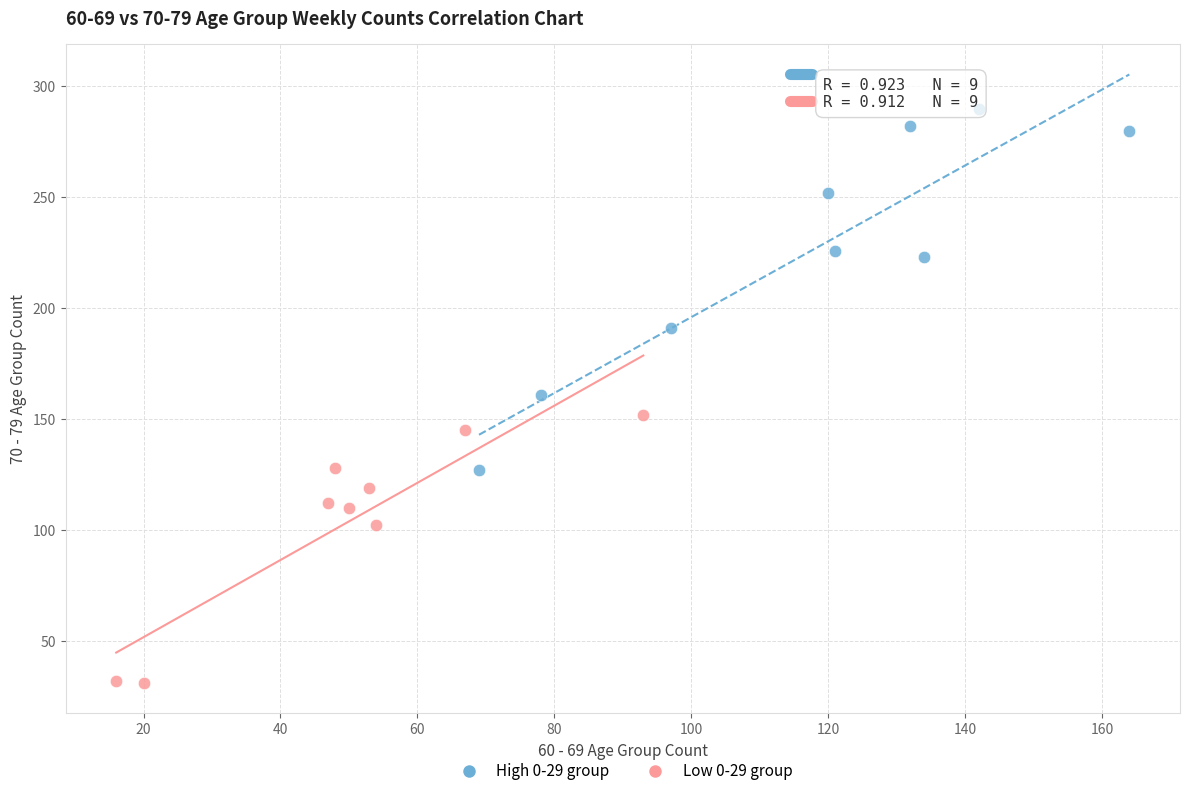

Which series has the largest Y range (max minus min)?

High 0-29 group